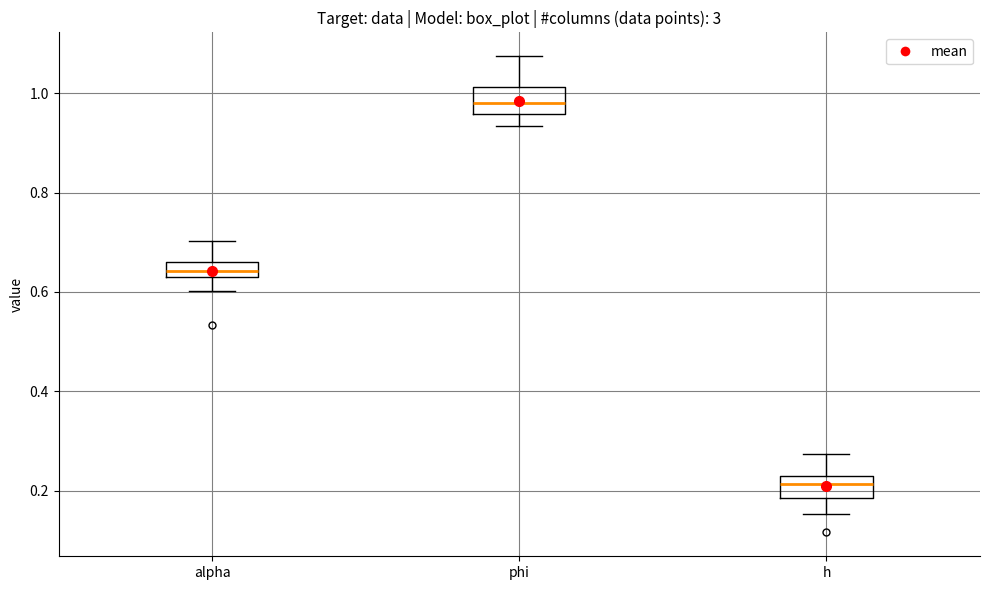

Where does the upper whisker of the box for alpha end on the y-axis? The values are not printed on the chart, so give them approximately, as read against the axis.

0.70